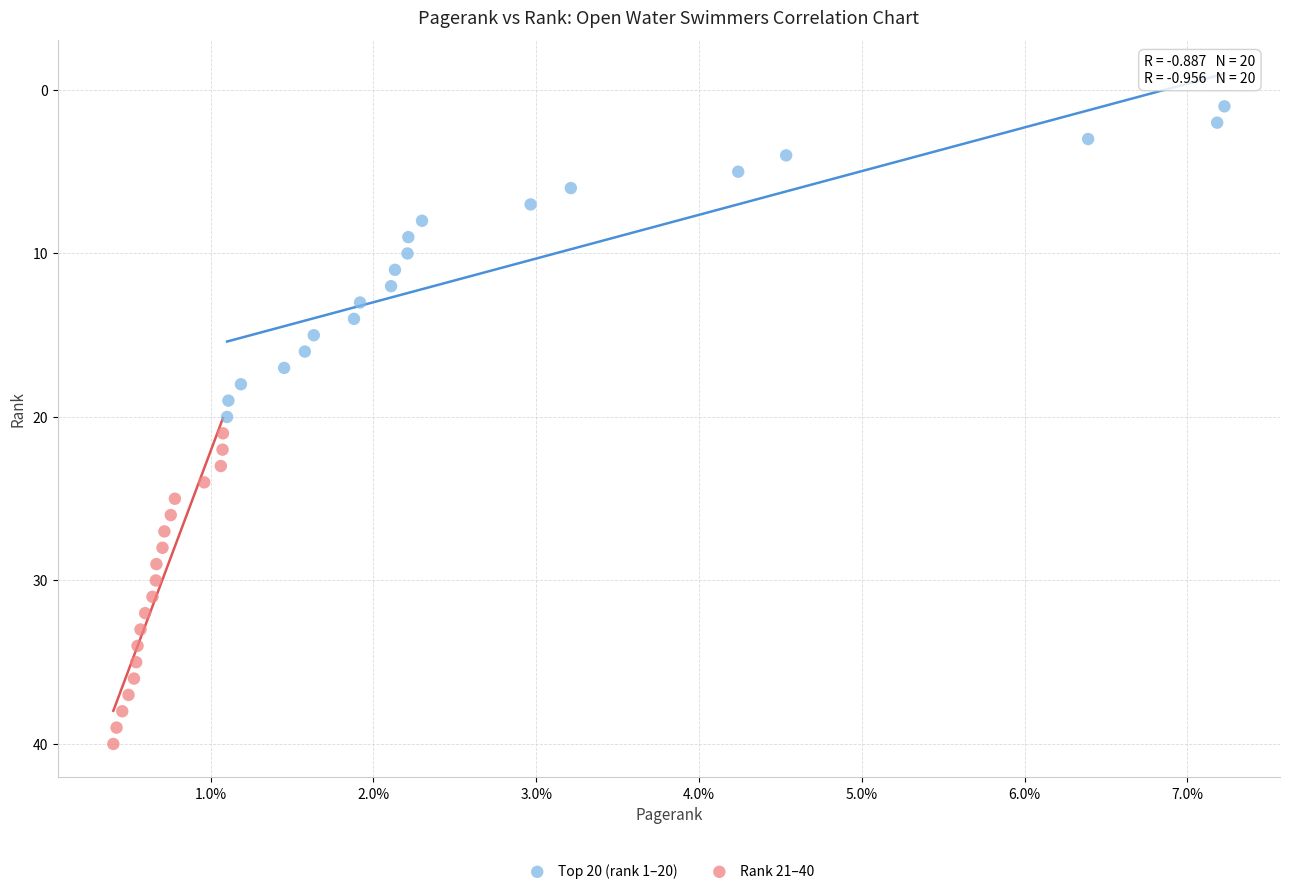

Which series contains the lowest Y value?

Top 20 (rank 1–20)